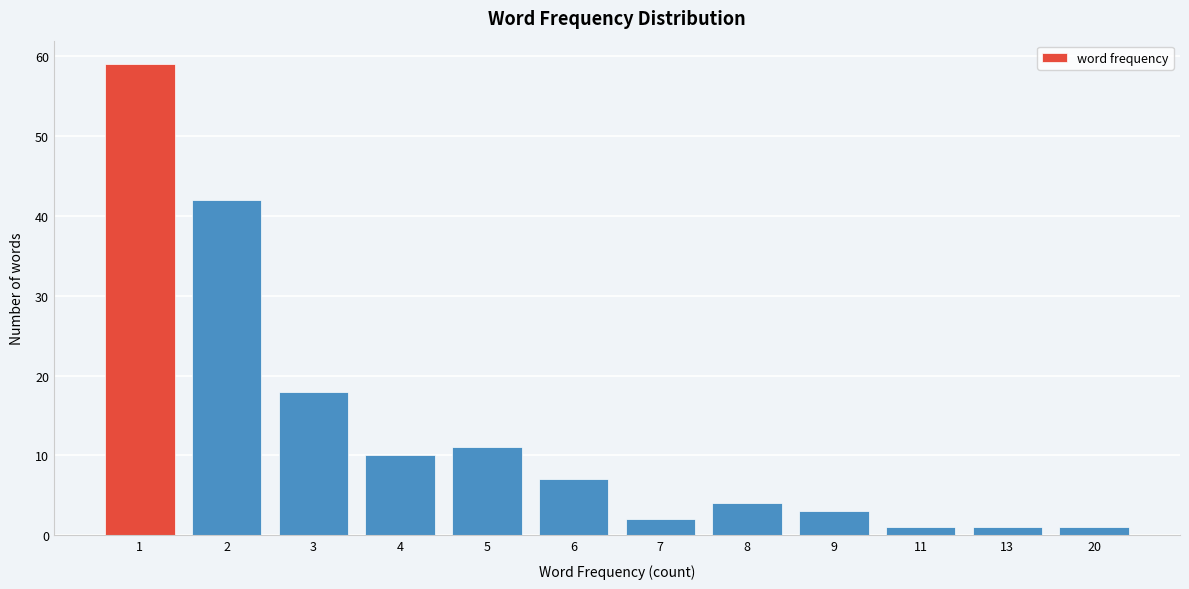

Reading left to right, transcribe all the data shown in this chart.

1=59	2=42	3=18	4=10	5=11	6=7	7=2	8=4	9=3	11=1	13=1	20=1